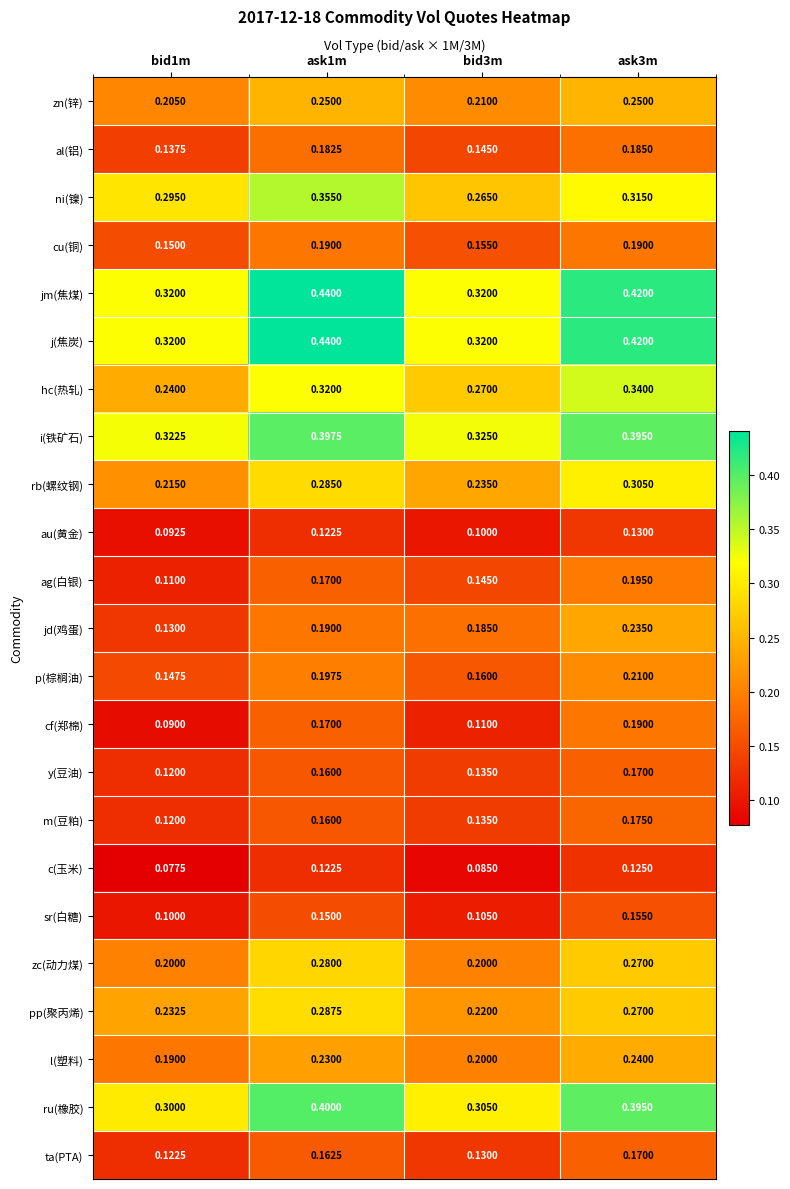

Is the value of jm(焦煤) at ask1m greater than the value of c(玉米) at ask3m?

Yes